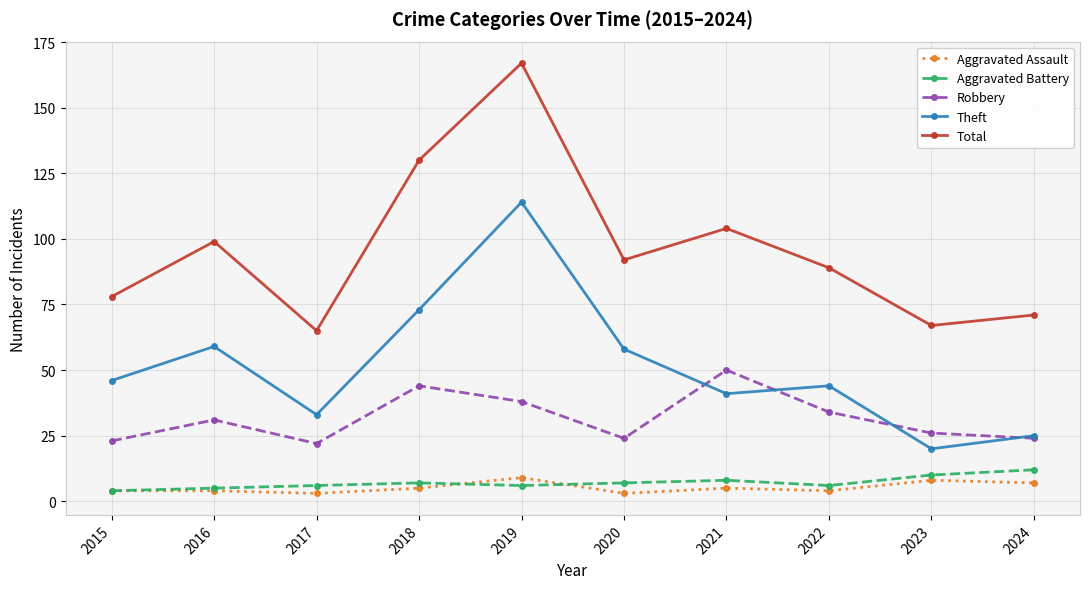

Which series has the widest spread of values?

Total